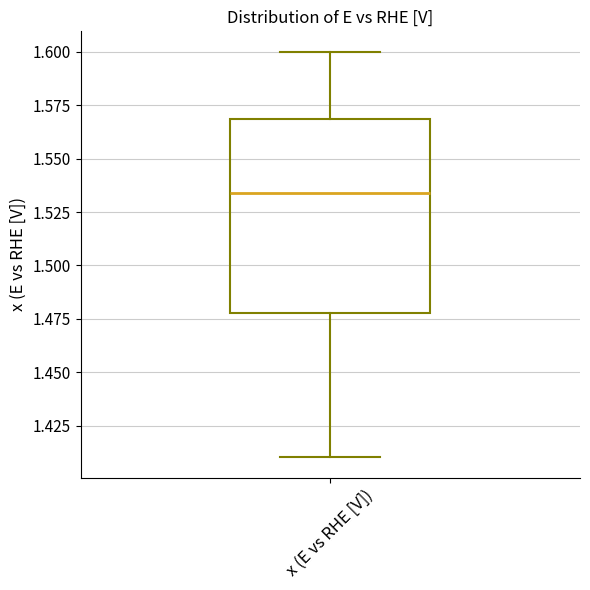

Transcribe this box plot: give where the median line is, the range the box spans, and where the two whiskers end, as read against the y-axis. The values are not printed on the chart, so give them approximately, as read against the axis.

median 1.535, box 1.480 to 1.570, whiskers 1.410 to 1.600